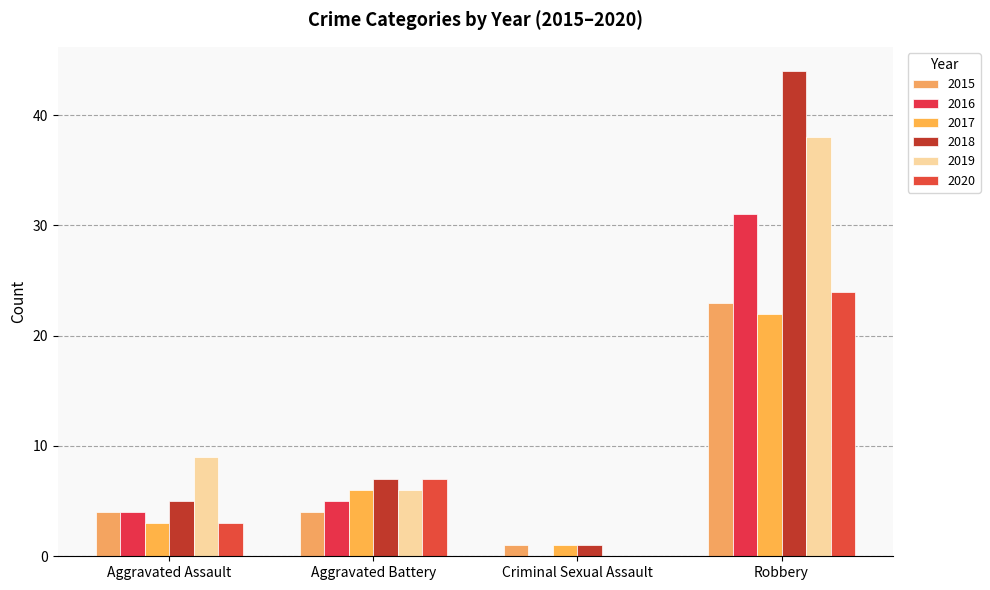

What is the maximum value for 2018?

44